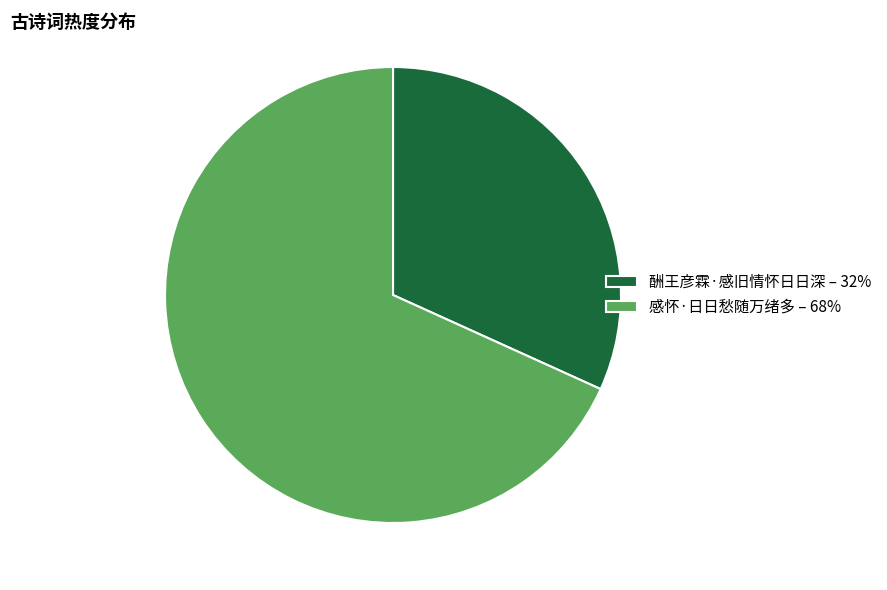

Combined, do 感怀·日日愁随万绪多 – 68% and 酬王彦霖·感旧情怀日日深 – 32% account for over 50%?

Yes